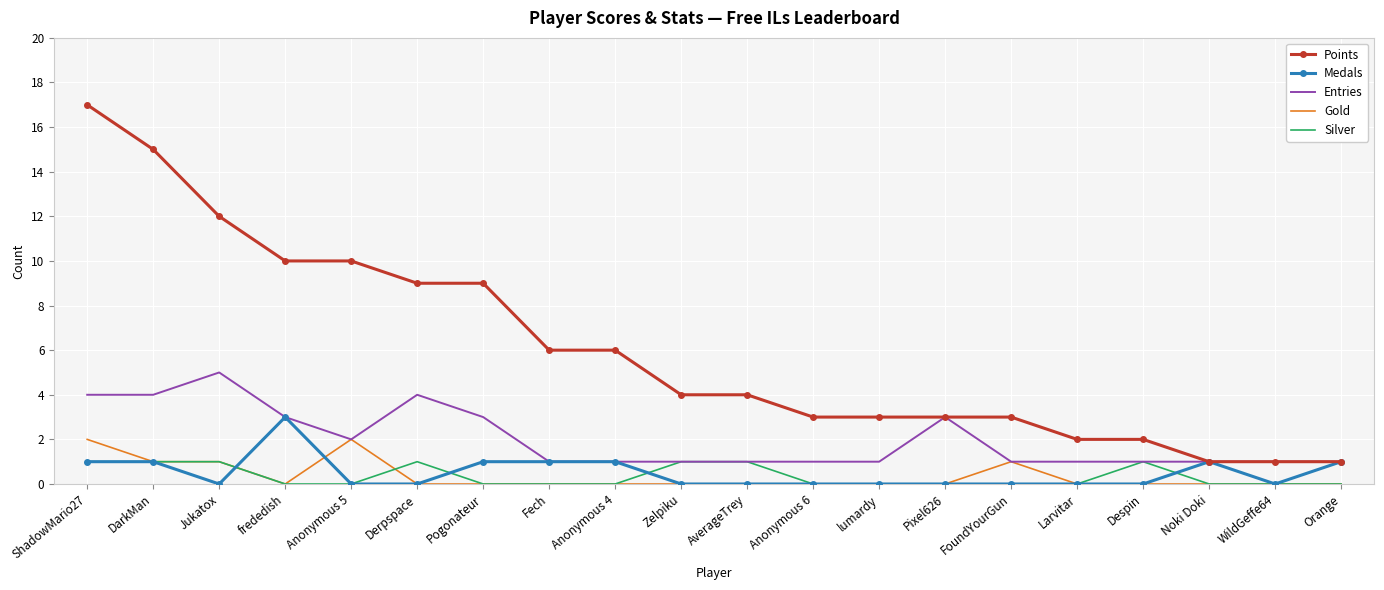

Reading left to right, extract all data points from this chart.

Points: ShadowMario27=17	DarkMan=15	Jukatox=12	frededish=10	Anonymous 5=10	Derpspace=9	Pogonateur=9	Fech=6	Anonymous 4=6	Zelpiku=4	AverageTrey=4	Anonymous 6=3	lumardy=3	Pixel626=3	FoundYourGun=3	Larvitar=2	Despin=2	Noki Doki=1	WildGeffe64=1	Orange=1
Medals: ShadowMario27=1	DarkMan=1	Jukatox=0	frededish=3	Anonymous 5=0	Derpspace=0	Pogonateur=1	Fech=1	Anonymous 4=1	Zelpiku=0	AverageTrey=0	Anonymous 6=0	lumardy=0	Pixel626=0	FoundYourGun=0	Larvitar=0	Despin=0	Noki Doki=1	WildGeffe64=0	Orange=1
Entries: ShadowMario27=4	DarkMan=4	Jukatox=5	frededish=3	Anonymous 5=2	Derpspace=4	Pogonateur=3	Fech=1	Anonymous 4=1	Zelpiku=1	AverageTrey=1	Anonymous 6=1	lumardy=1	Pixel626=3	FoundYourGun=1	Larvitar=1	Despin=1	Noki Doki=1	WildGeffe64=1	Orange=1
Gold: ShadowMario27=2	DarkMan=1	Jukatox=1	frededish=0	Anonymous 5=2	Derpspace=0	Pogonateur=0	Fech=0	Anonymous 4=0	Zelpiku=0	AverageTrey=0	Anonymous 6=0	lumardy=0	Pixel626=0	FoundYourGun=1	Larvitar=0	Despin=0	Noki Doki=0	WildGeffe64=0	Orange=0
Silver: ShadowMario27=1	DarkMan=1	Jukatox=1	frededish=0	Anonymous 5=0	Derpspace=1	Pogonateur=0	Fech=0	Anonymous 4=0	Zelpiku=1	AverageTrey=1	Anonymous 6=0	lumardy=0	Pixel626=0	FoundYourGun=0	Larvitar=0	Despin=1	Noki Doki=0	WildGeffe64=0	Orange=0